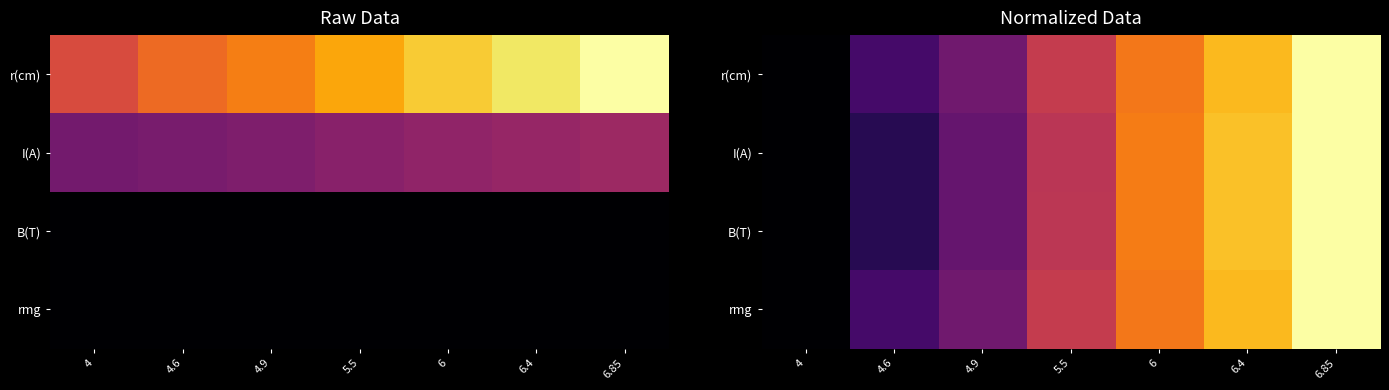

At how many categories does at least one series exceed 0?

6